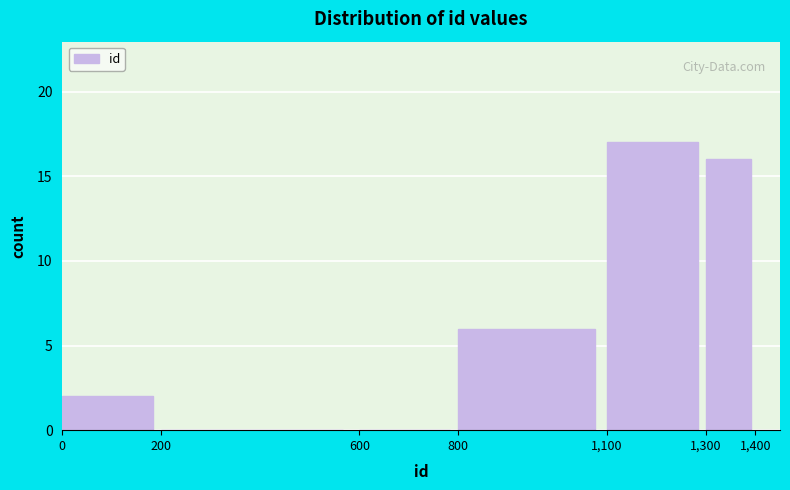

Over which range of the x-axis is the bar tallest?

1,100 to 1,300